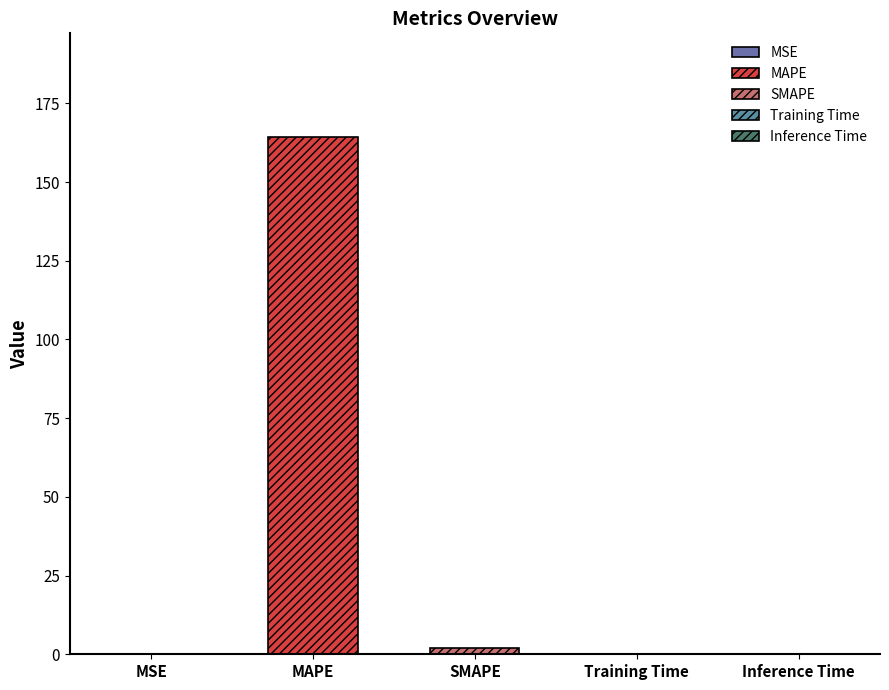

What is the difference between the values at MSE and Training Time?

0.1